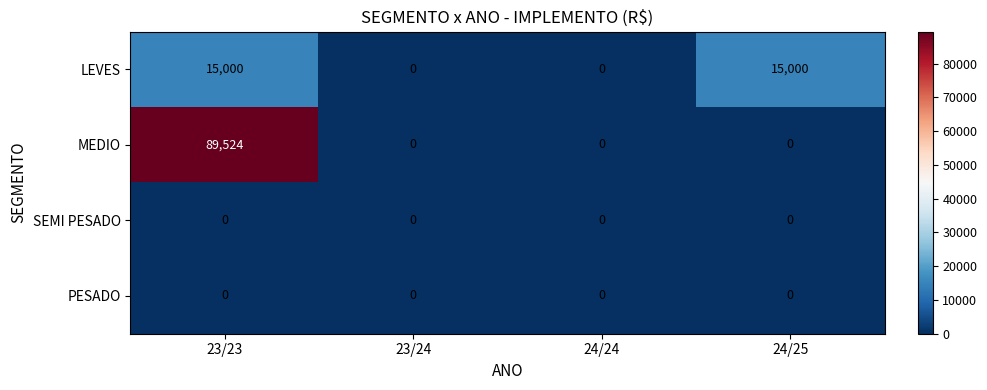

Which series has the widest spread of values?

MEDIO